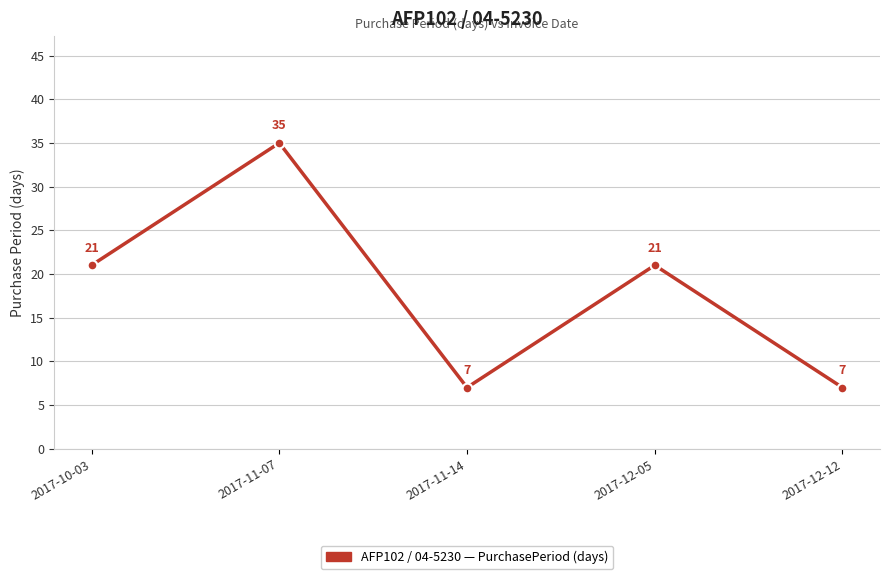

Reading left to right, list all the values displayed in this chart.

21	35	7	21	7